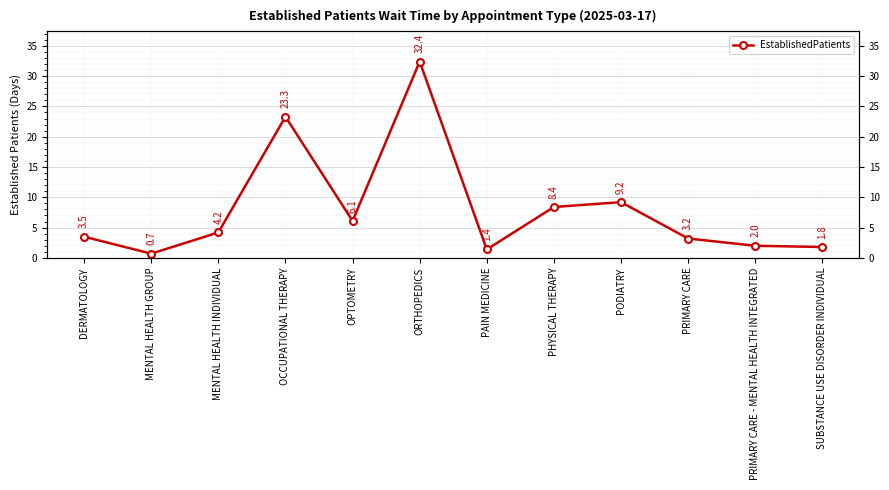

Rank the categories by value from highest to lowest.

ORTHOPEDICS, OCCUPATIONAL THERAPY, PODIATRY, PHYSICAL THERAPY, OPTOMETRY, MENTAL HEALTH INDIVIDUAL, DERMATOLOGY, PRIMARY CARE, PRIMARY CARE - MENTAL HEALTH INTEGRATED, SUBSTANCE USE DISORDER INDIVIDUAL, PAIN MEDICINE, MENTAL HEALTH GROUP